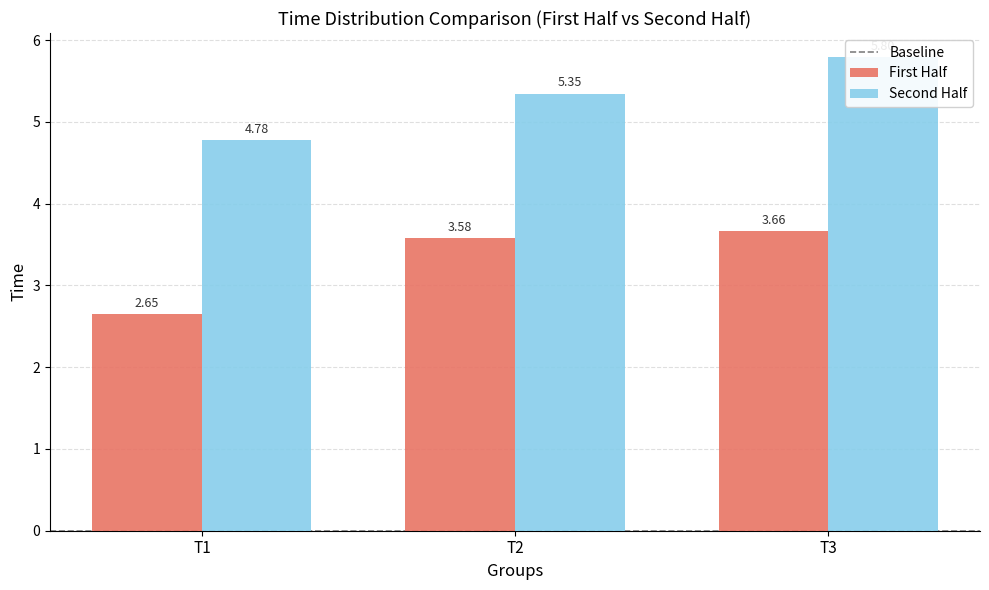

True or false: the data shows 1.7 at 31.

False